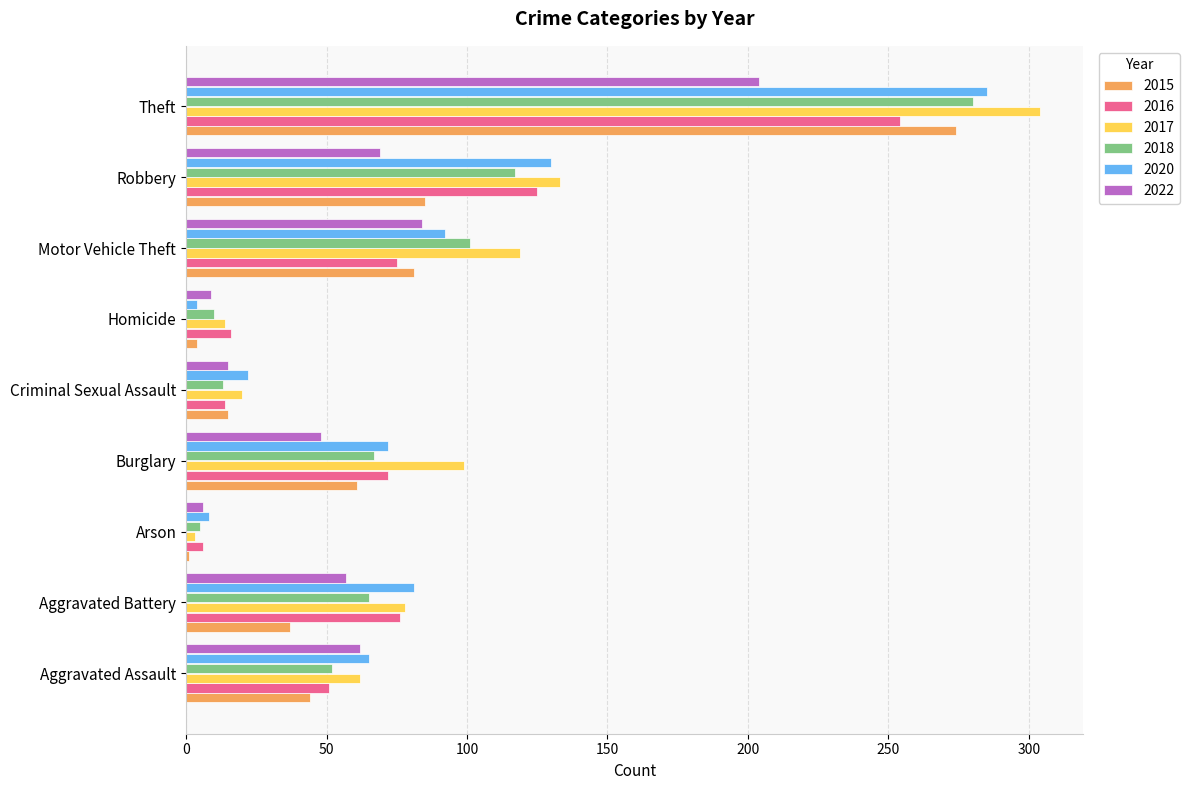

What is the approximate value of 2017 at Burglary?

99